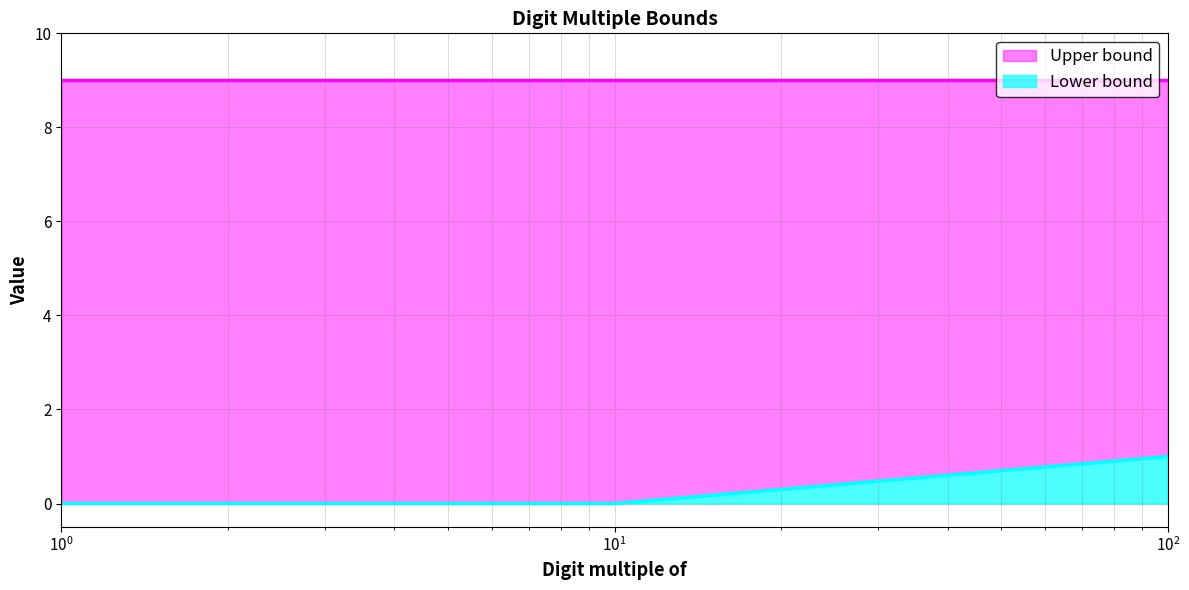

What are all the series names shown in the legend?

Upper bound, Lower bound